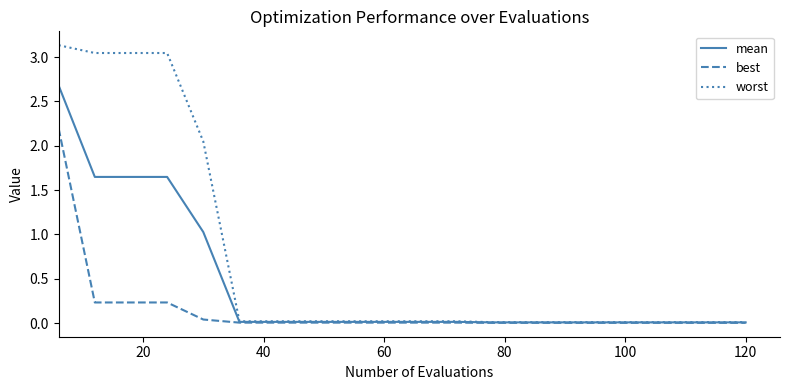

What is the difference between the second highest and second lowest values in the best series?

0.2